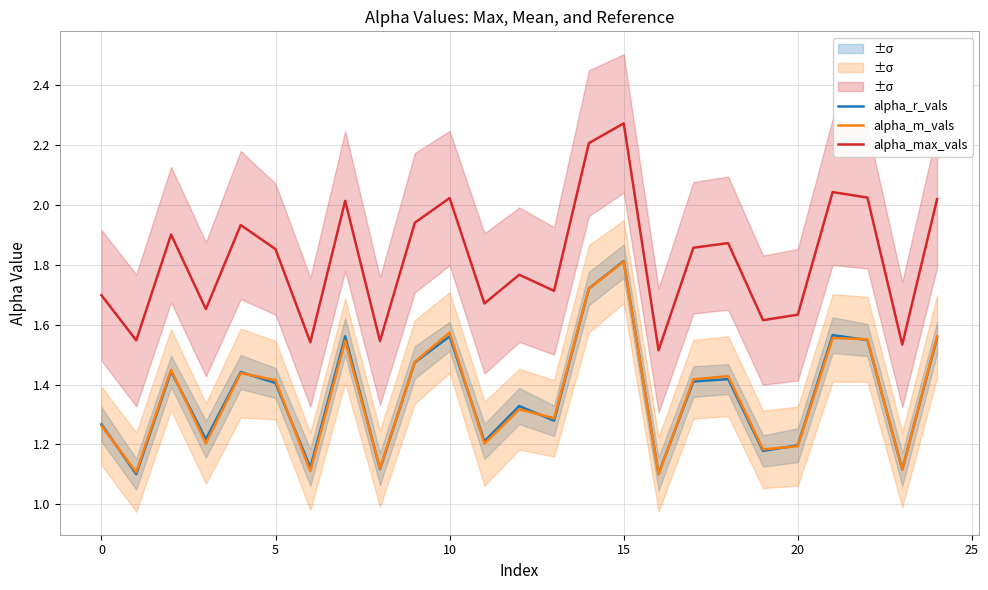

True or false: alpha_max_vals and alpha_r_vals intersect in this chart.

False